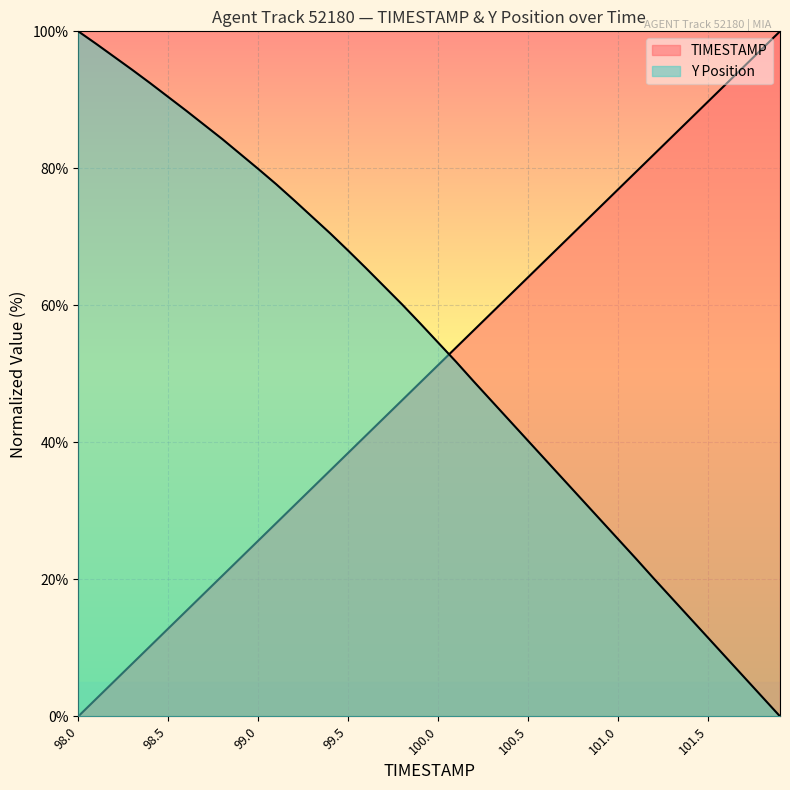

At which category is the sum across all series the highest?

99.5